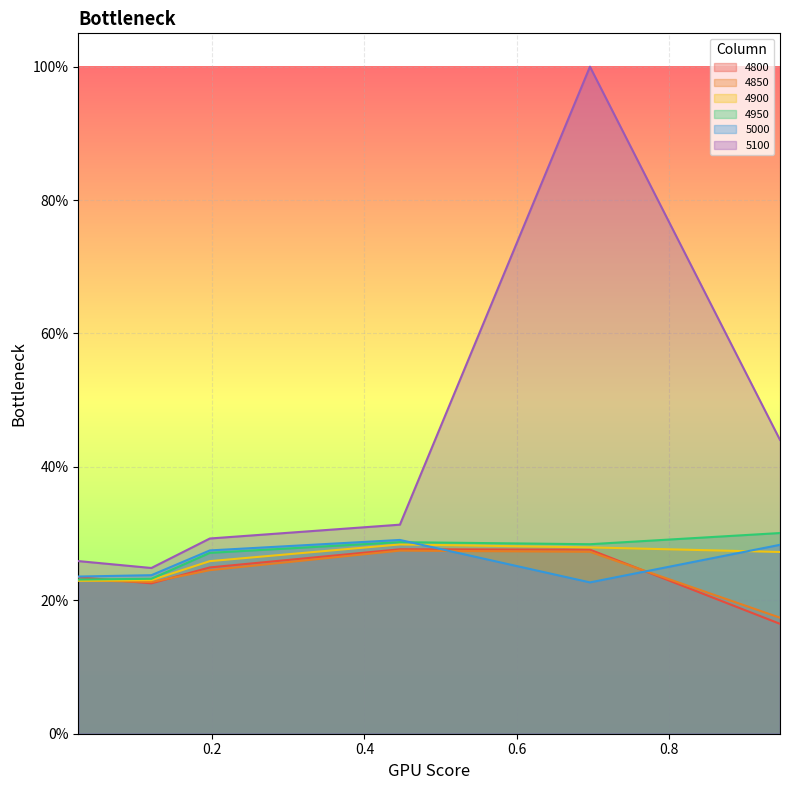

Reading left to right, list all the values displayed in this chart.

4800: 0.2	0.2	0.2	0.3	0.3	0.2
4850: 0.2	0.2	0.2	0.3	0.3	0.2
4900: 0.2	0.2	0.3	0.3	0.3	0.3
4950: 0.2	0.2	0.3	0.3	0.3	0.3
5000: 0.2	0.2	0.3	0.3	0.2	0.3
5100: 0.3	0.2	0.3	0.3	1.0	0.4